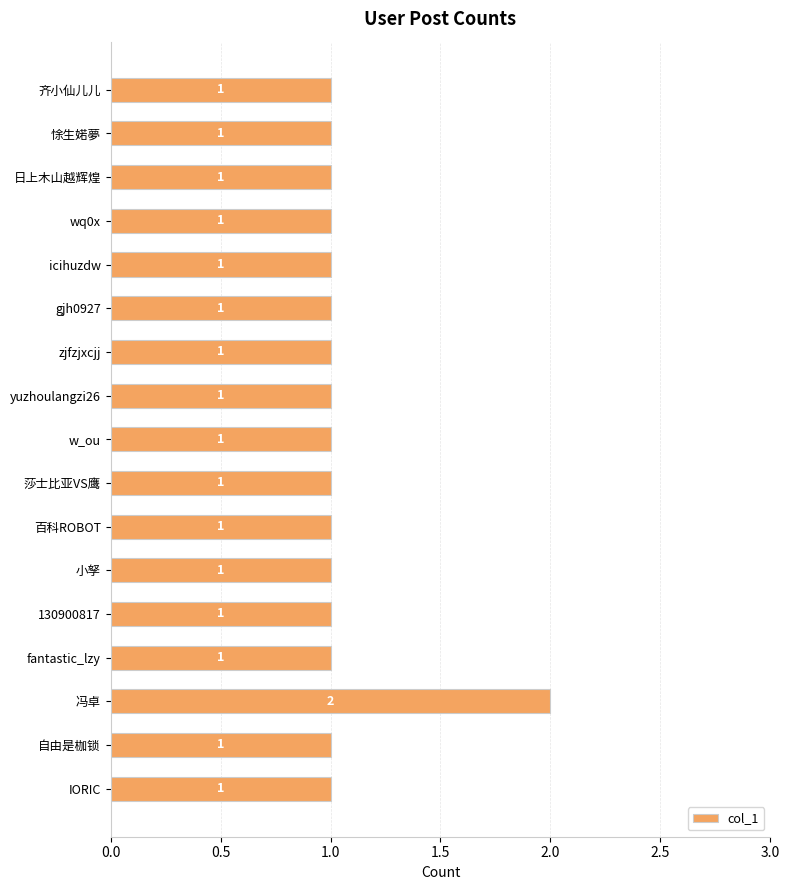

The value at 莎士比亚VS鹰 is 1. True or false?

True